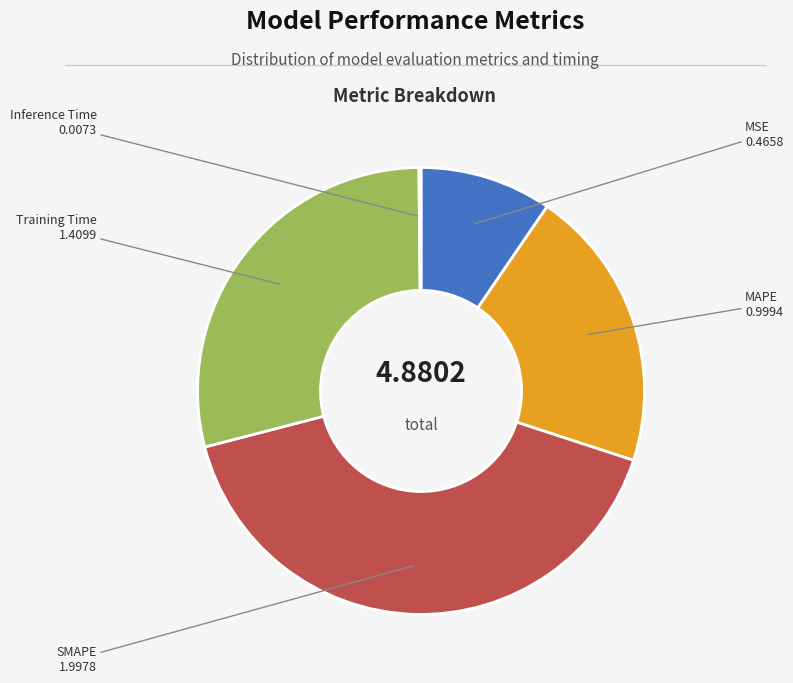

Is the sum of Training Time and SMAPE greater than half?

Yes